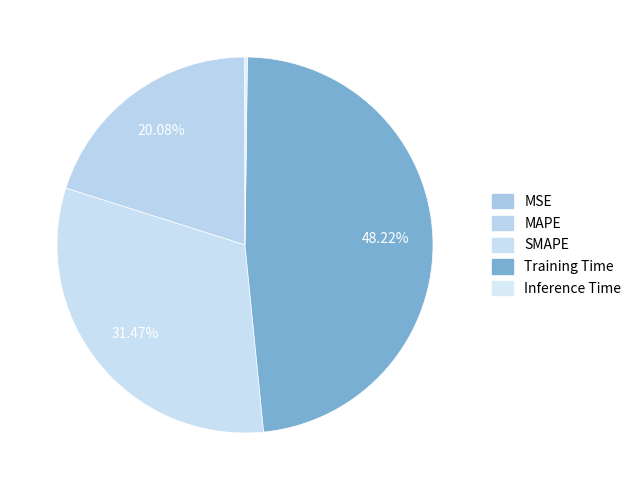

To the nearest percent, what is the difference between the largest and smallest slice percentages?

48%